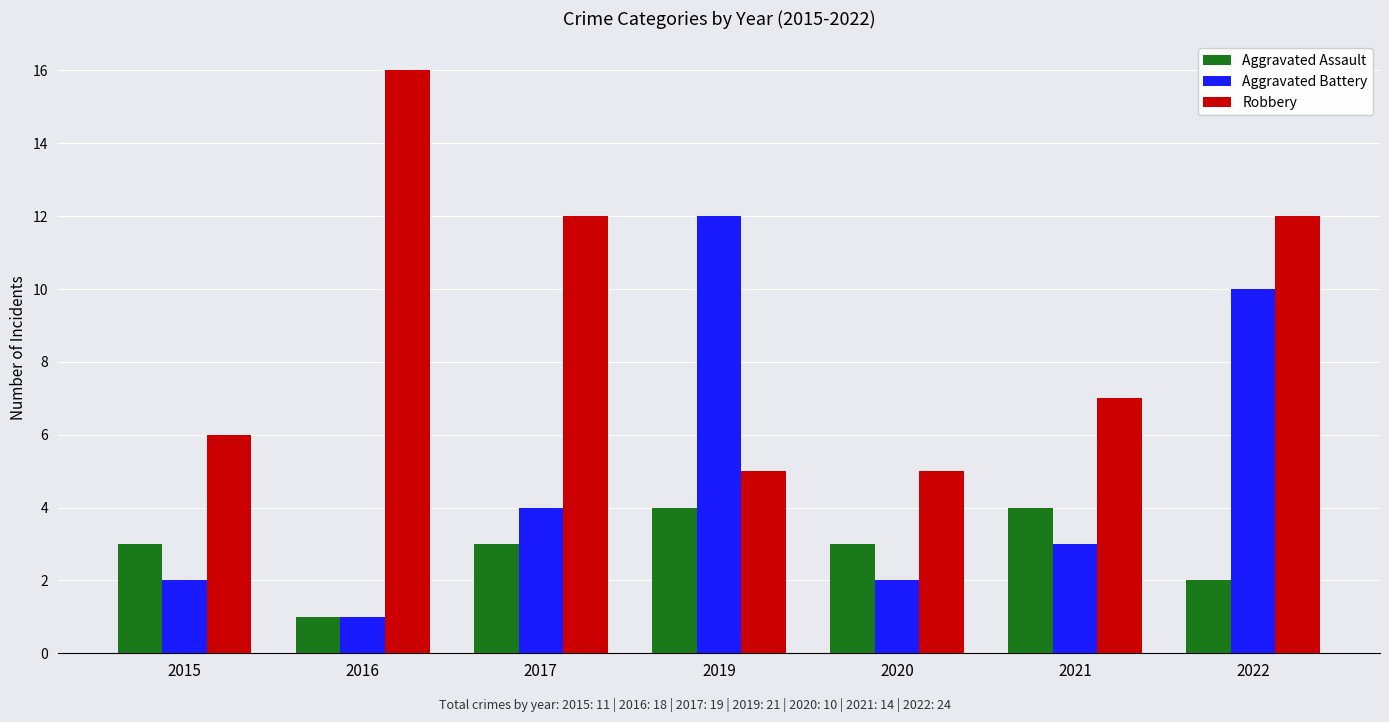

Which series has the largest total across all categories?

Robbery